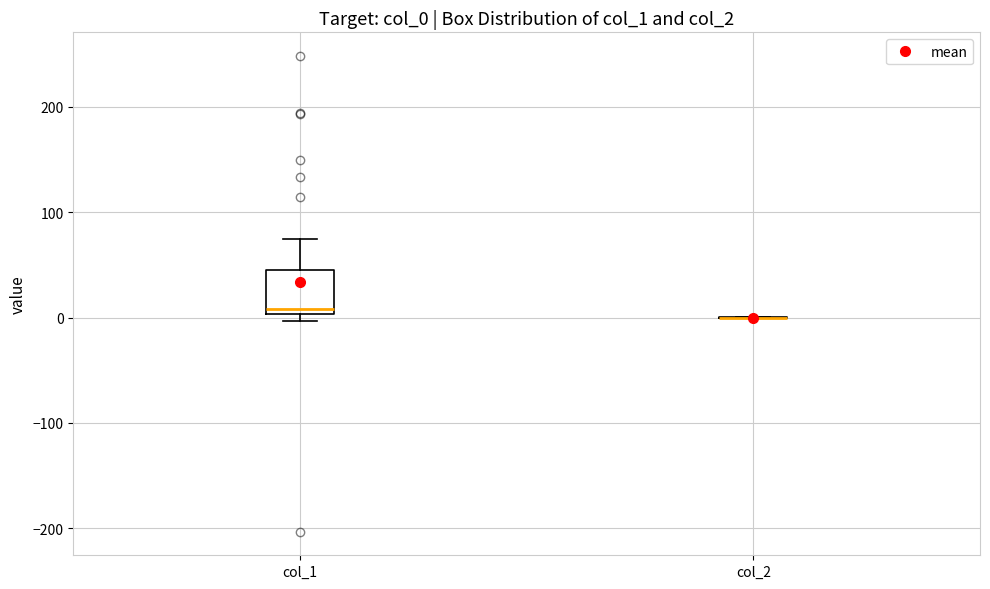

Where does the median line of the box for col_1 sit on the y-axis? The values are not printed on the chart, so give them approximately, as read against the axis.

10